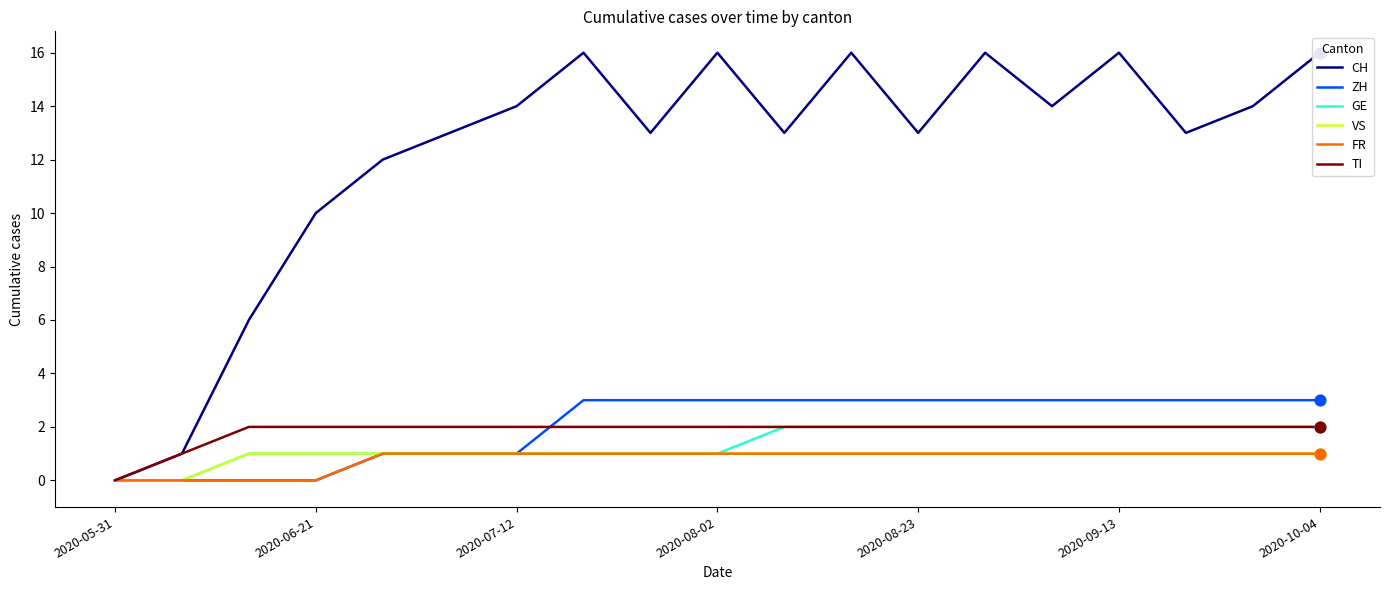

Which series reaches the maximum Y coordinate?

CH